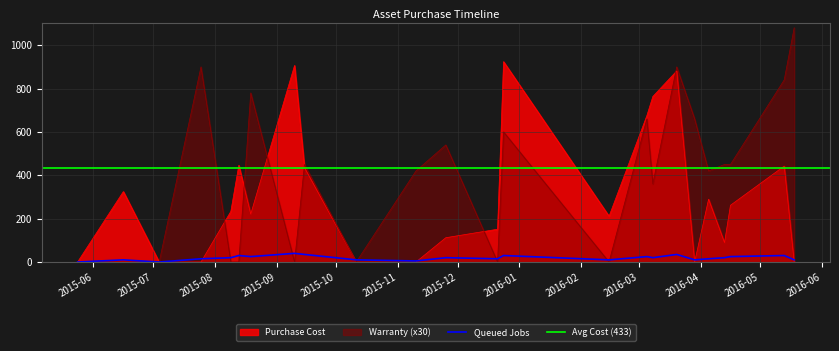

Which series has the largest total across all categories?

Warranty